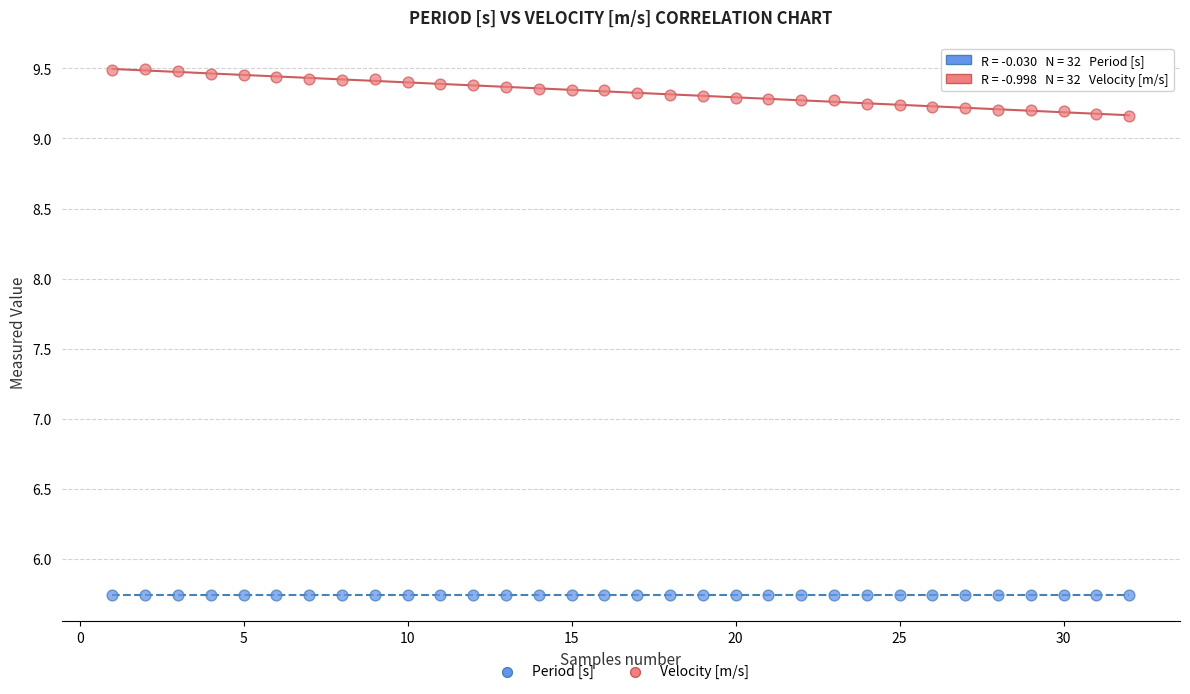

Which series reaches the minimum Y coordinate?

Period [s]